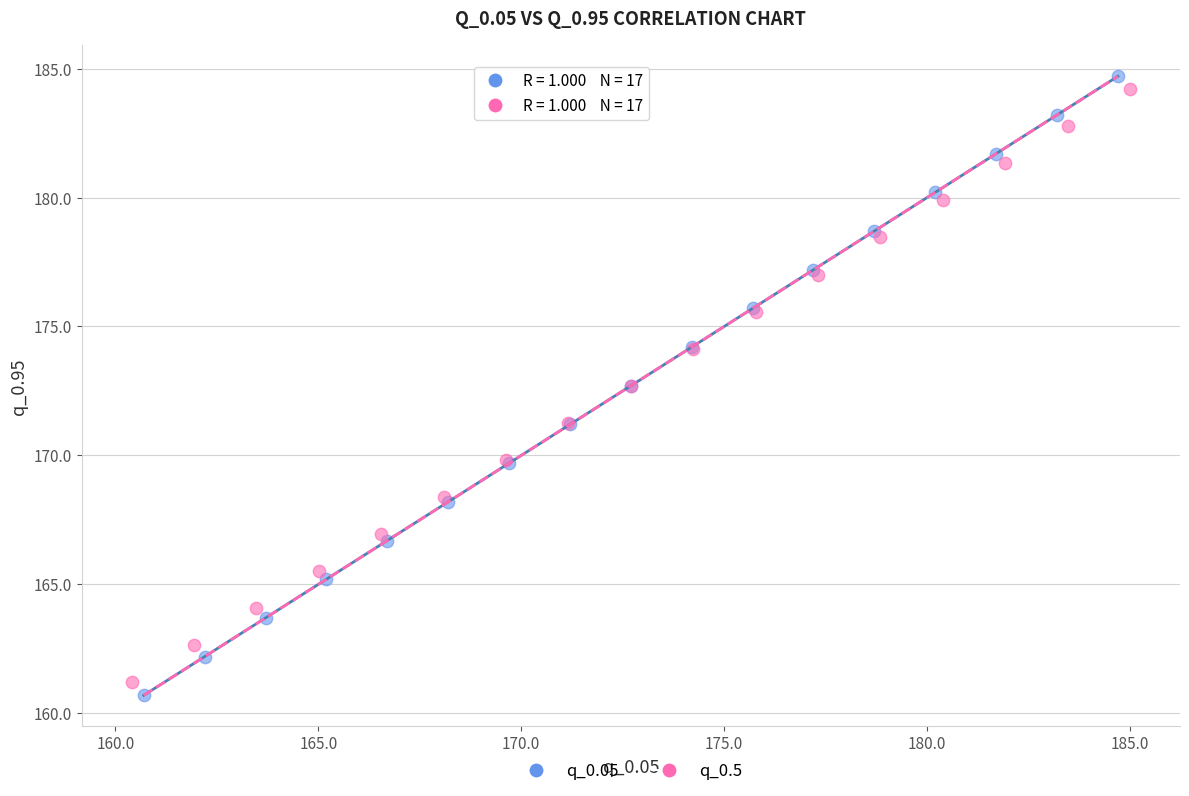

Which series reaches the minimum Y coordinate?

q_0.05